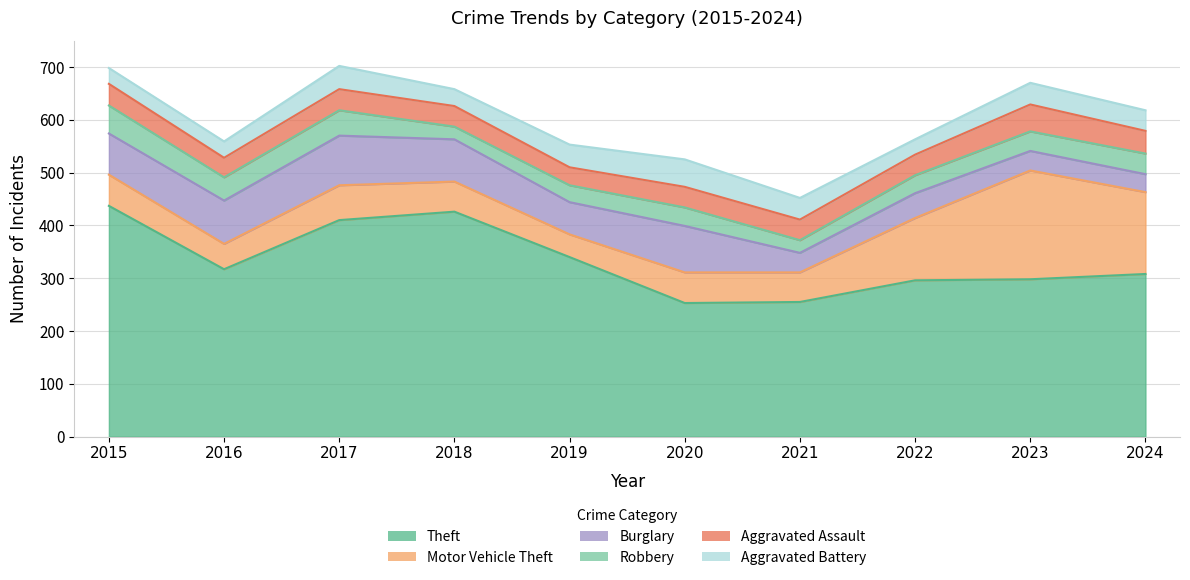

What value does the Motor Vehicle Theft series have at 2017?

66